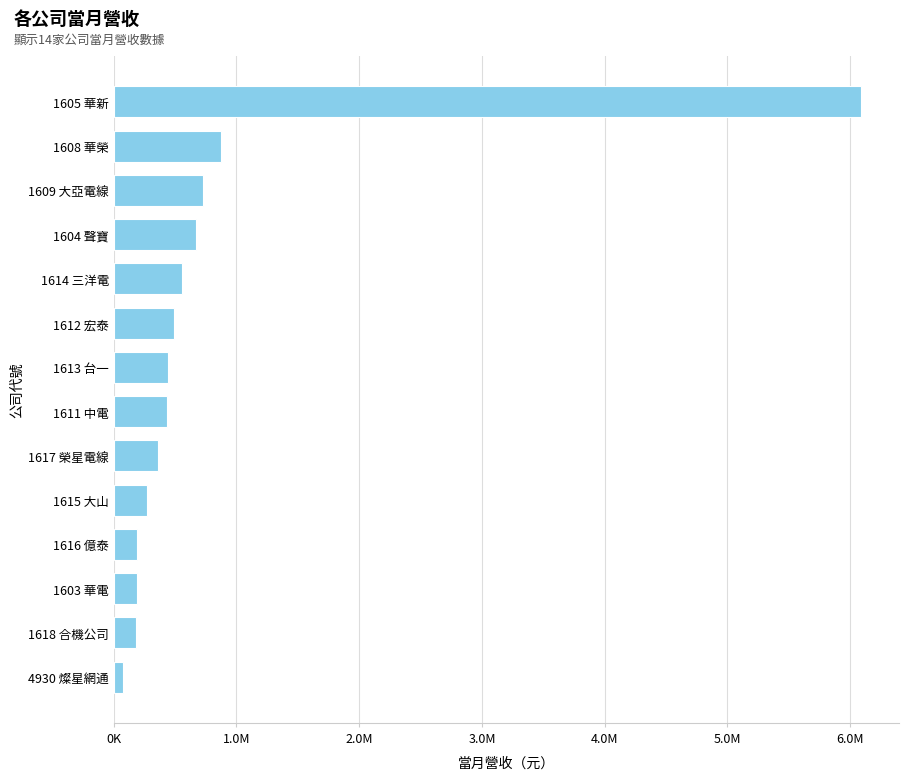

Are the bars horizontal?

Yes